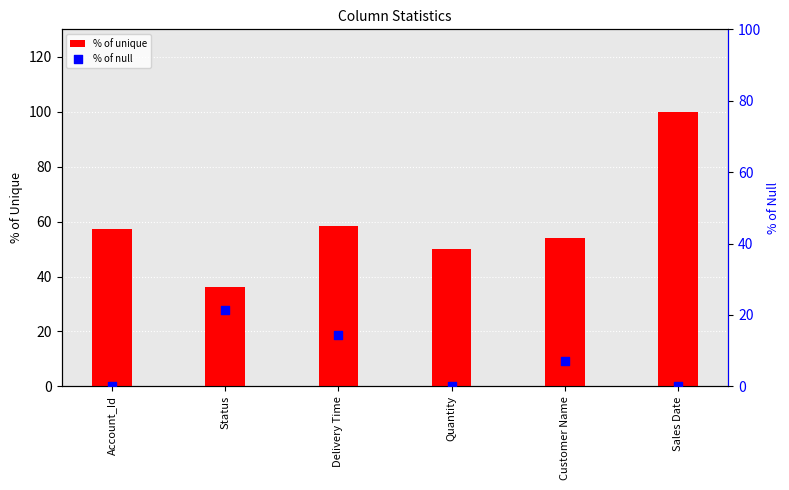

At which category is the sum across all series the highest?

Sales Date